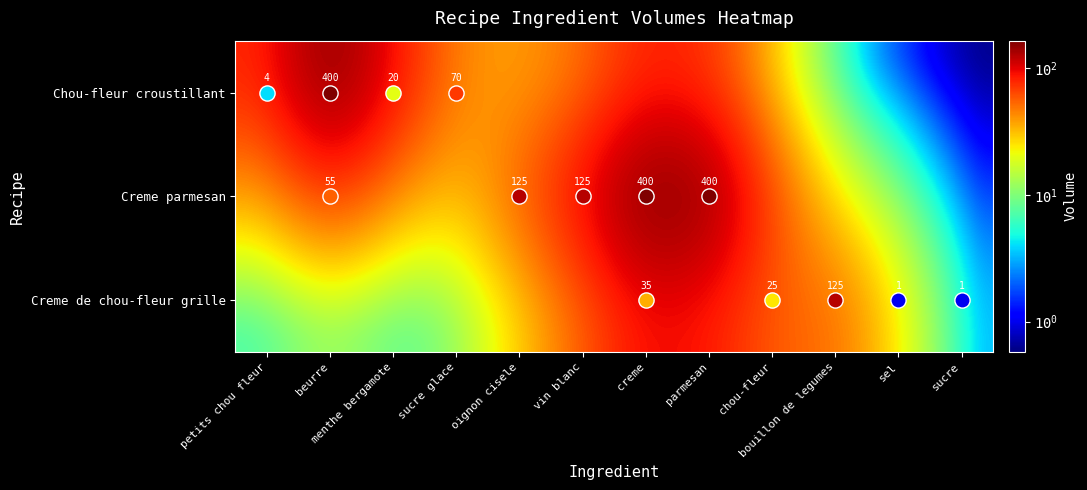

Rank the categories by Creme parmesan value from lowest to highest.

sucre, sel, bouillon de legumes, sucre glace, petits chou fleur, menthe bergamote, oignon cisele, chou-fleur, beurre, vin blanc, parmesan, creme